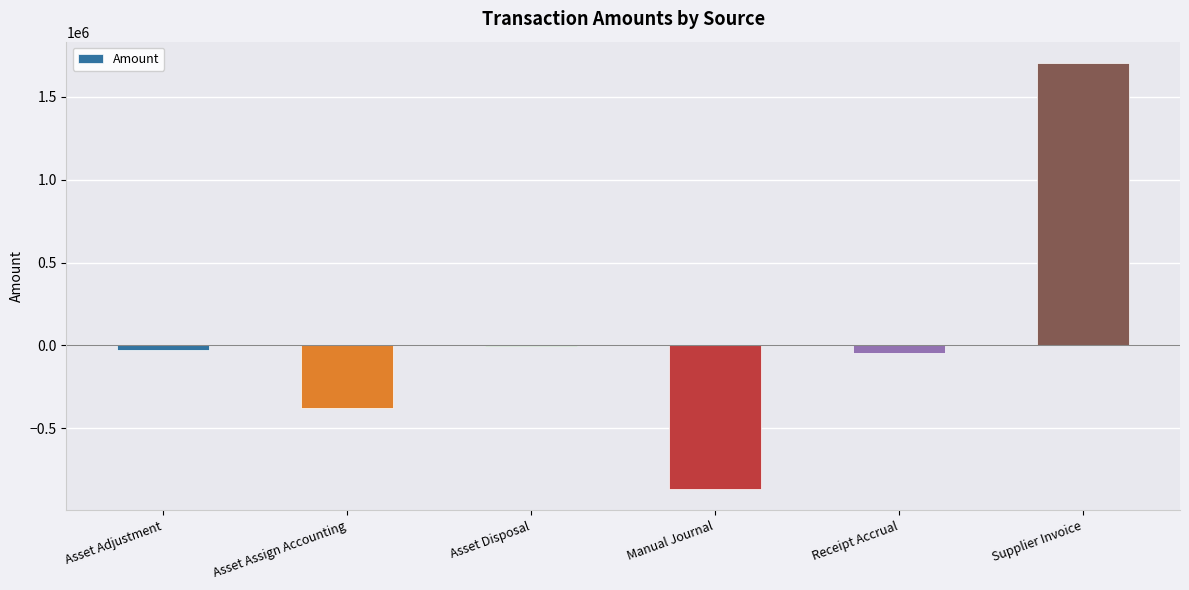

The chart shows a value of 2476368.4 at Supplier Invoice. True or false?

False